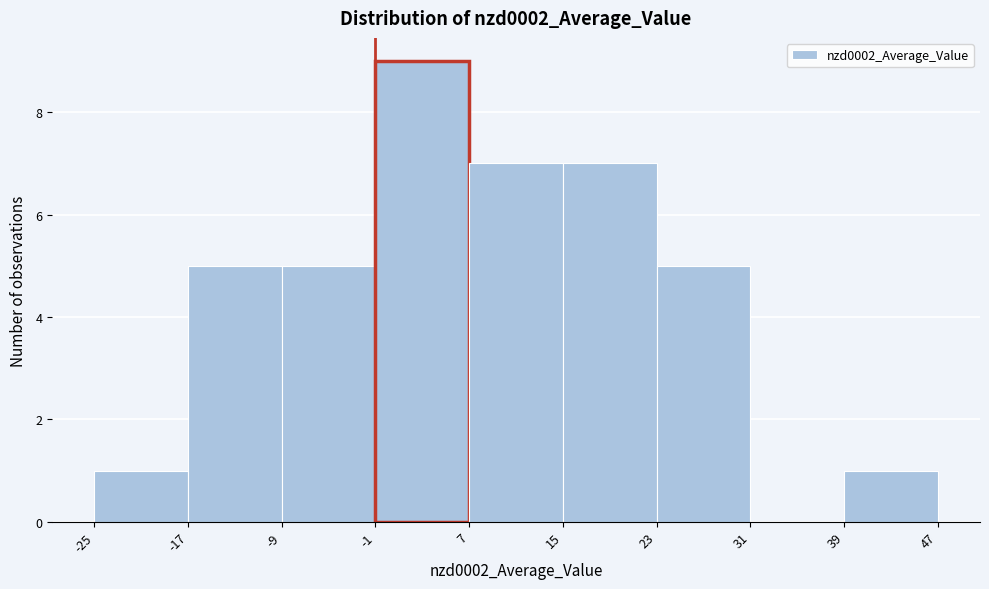

Reading left to right, transcribe this chart: for each bar, give the range it covers on the x-axis and its height. The values are not printed on the chart, so give them approximately, as read against the axis.

-25 to -17: 1
-17 to -9: 5
-9 to -1: 5
-1 to 7: 9
7 to 15: 7
15 to 23: 7
23 to 31: 5
31 to 39: 0
39 to 47: 1